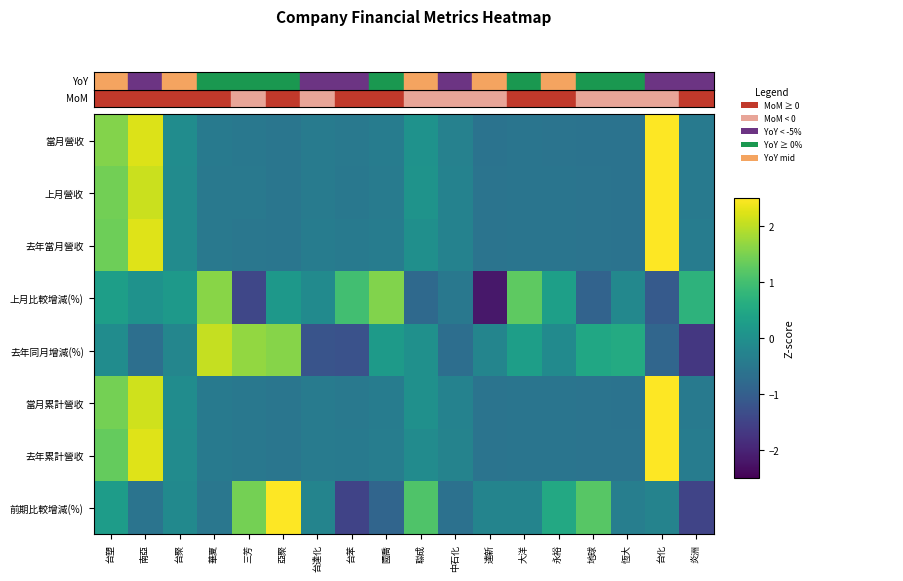

At how many categories does at least one series exceed 1?

10